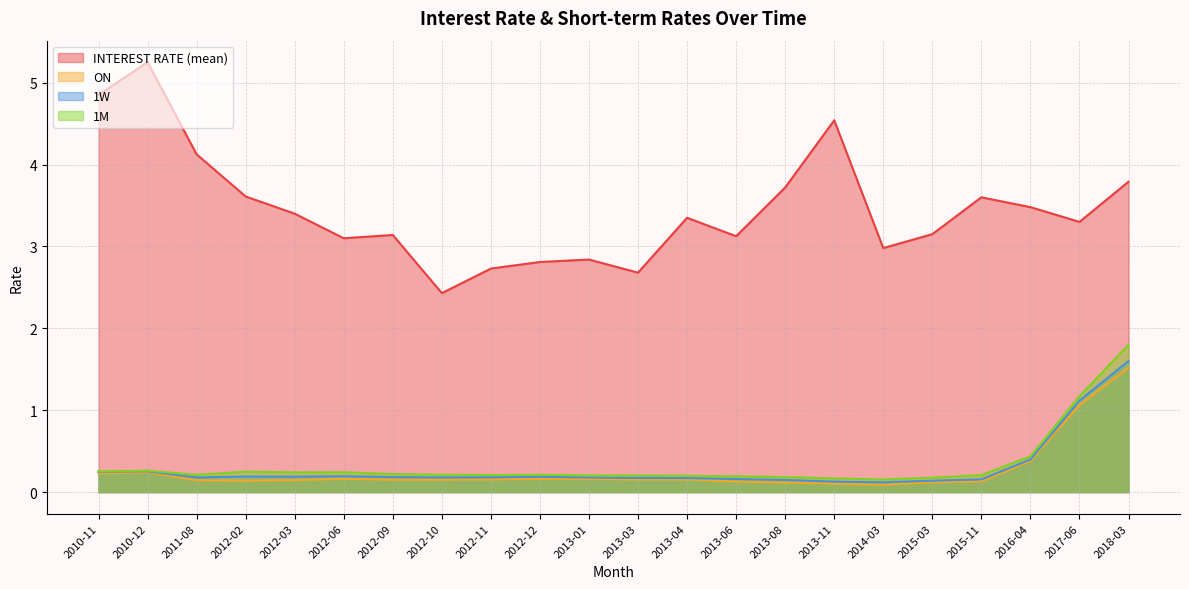

Reading left to right, extract all data points from this chart.

INTEREST RATE (mean): 2010-11=4.8	2010-12=5.2	2011-08=4.1	2012-02=3.6	2012-03=3.4	2012-06=3.1	2012-09=3.1	2012-10=2.4	2012-11=2.7	2012-12=2.8	2013-01=2.8	2013-03=2.7	2013-04=3.4	2013-06=3.1	2013-08=3.7	2013-11=4.5	2014-03=3.0	2015-03=3.1	2015-11=3.6	2016-04=3.5	2017-06=3.3	2018-03=3.8
ON: 2010-11=0.2	2010-12=0.2	2011-08=0.1	2012-02=0.1	2012-03=0.1	2012-06=0.2	2012-09=0.2	2012-10=0.2	2012-11=0.2	2012-12=0.2	2013-01=0.2	2013-03=0.2	2013-04=0.2	2013-06=0.1	2013-08=0.1	2013-11=0.1	2014-03=0.1	2015-03=0.1	2015-11=0.1	2016-04=0.4	2017-06=1.1	2018-03=1.5
1W: 2010-11=0.2	2010-12=0.3	2011-08=0.2	2012-02=0.2	2012-03=0.2	2012-06=0.2	2012-09=0.2	2012-10=0.2	2012-11=0.2	2012-12=0.2	2013-01=0.2	2013-03=0.2	2013-04=0.2	2013-06=0.2	2013-08=0.1	2013-11=0.1	2014-03=0.1	2015-03=0.1	2015-11=0.2	2016-04=0.4	2017-06=1.1	2018-03=1.6
1M: 2010-11=0.3	2010-12=0.3	2011-08=0.2	2012-02=0.2	2012-03=0.2	2012-06=0.2	2012-09=0.2	2012-10=0.2	2012-11=0.2	2012-12=0.2	2013-01=0.2	2013-03=0.2	2013-04=0.2	2013-06=0.2	2013-08=0.2	2013-11=0.2	2014-03=0.2	2015-03=0.2	2015-11=0.2	2016-04=0.4	2017-06=1.2	2018-03=1.8